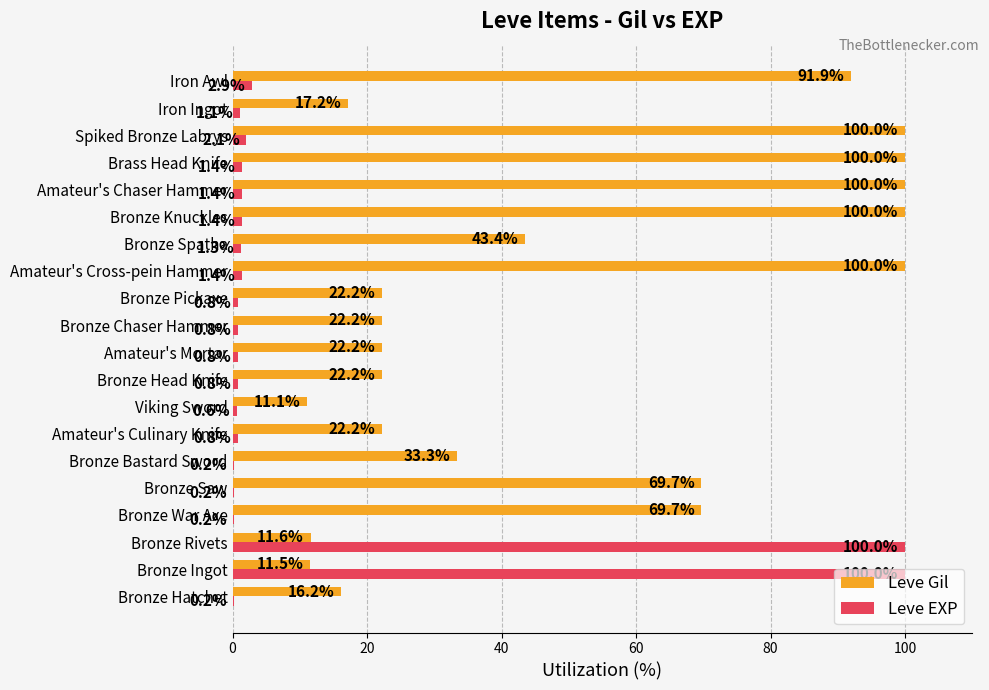

How many series are shown in this chart?

2